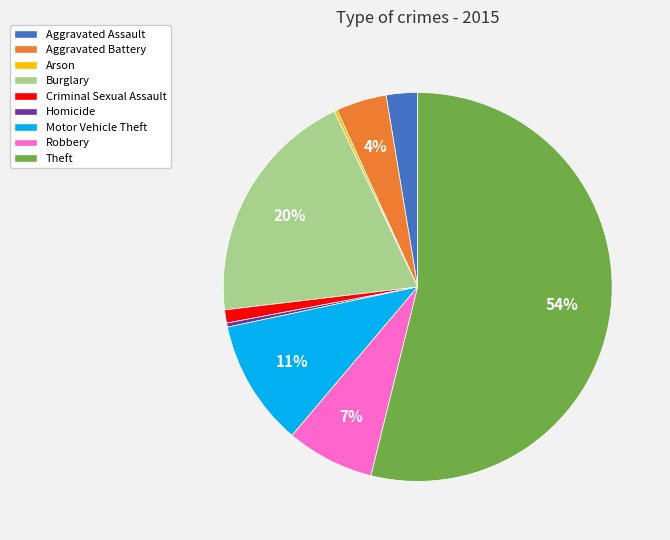

Is the sum of Motor Vehicle Theft and Homicide greater than half?

No